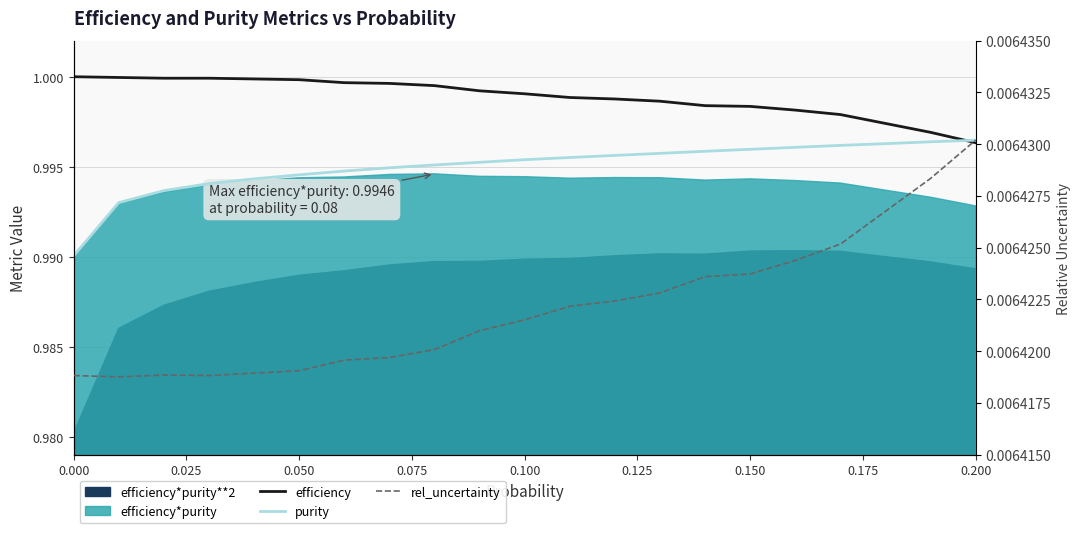

Which series has the largest total across all categories?

efficiency